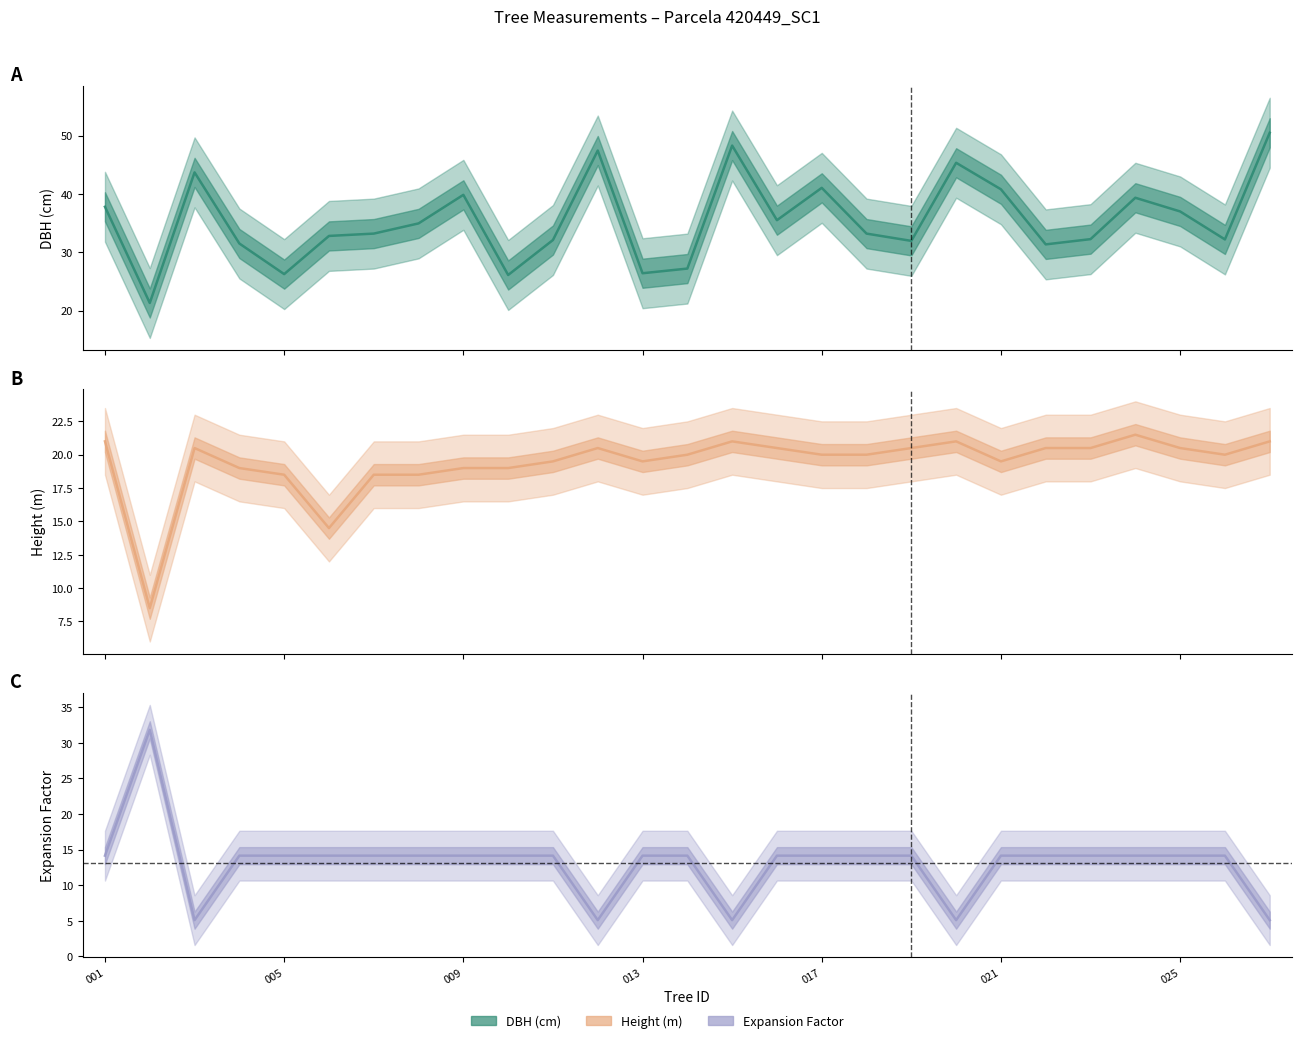

Rank the series by their maximum value, from lowest to highest.

h, factor_expansion, dbh